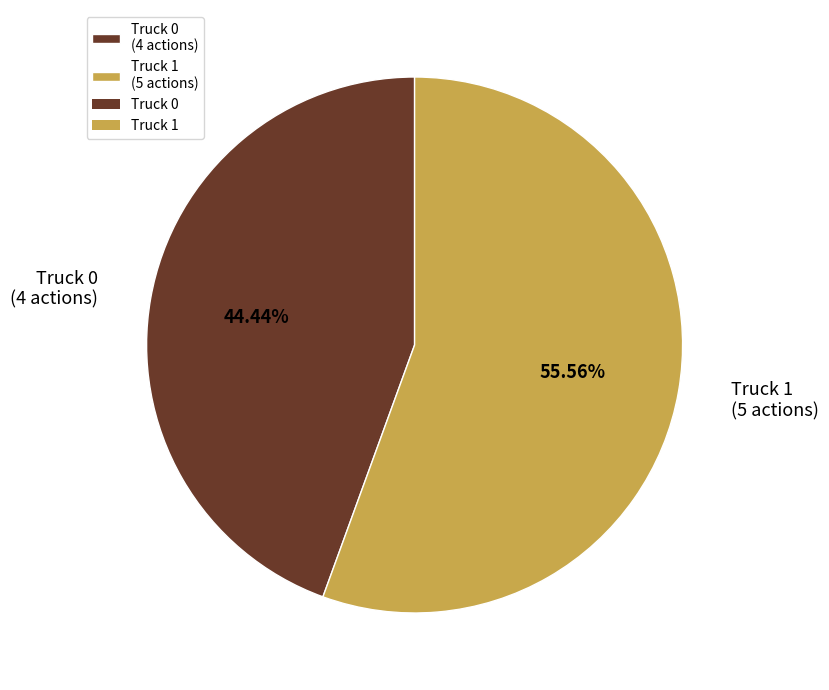

What is the total percentage of Truck 1 and Truck 0?

100.0%